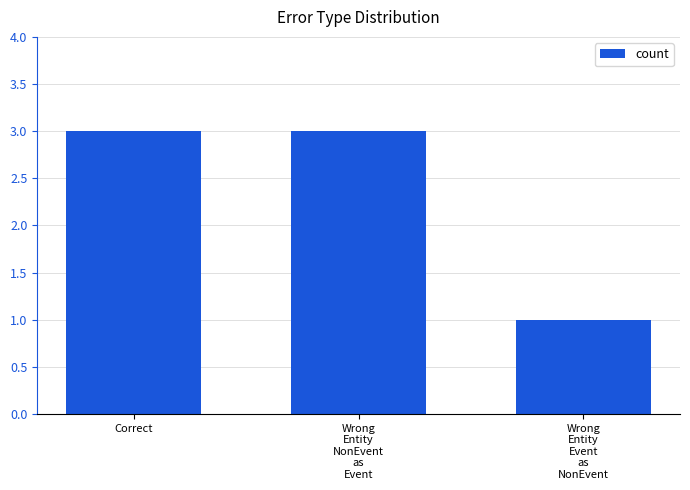

Does the chart contain any negative values?

No